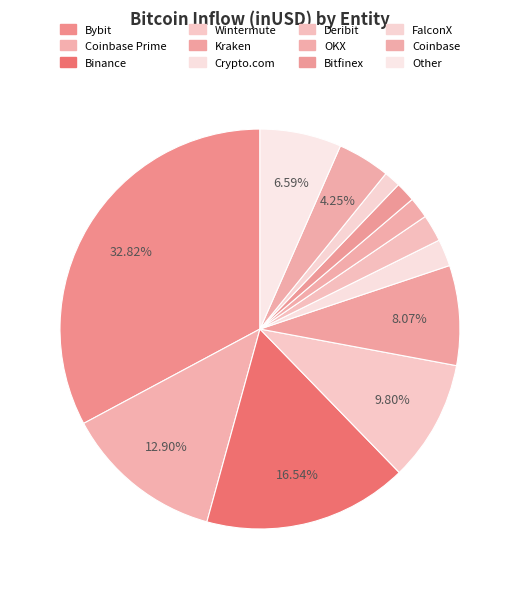

Does any single category account for the majority?

No